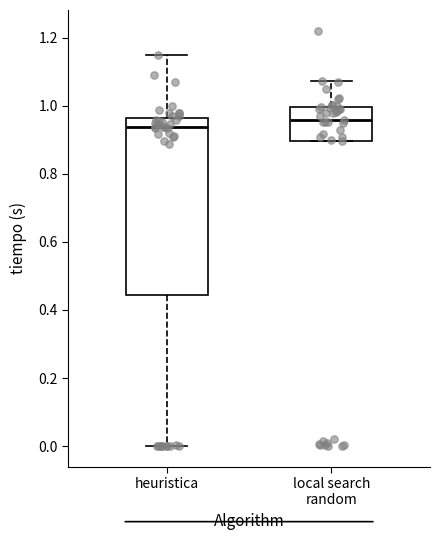

Reading left to right, read every box against the y-axis: the position of its median line, the range the box covers, and the ends of its whiskers. The values are not printed on the chart, so give them approximately, as read against the axis.

heuristica: median 0.94, box 0.44 to 0.96, whiskers 0.00 to 1.14
local search random: median 0.96, box 0.90 to 1.00, whiskers 0.90 to 1.08